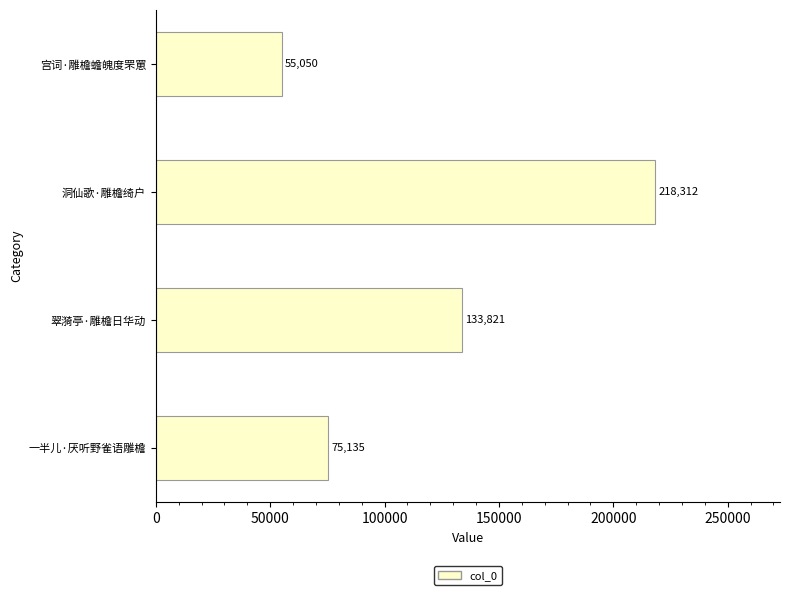

Reading bottom to top, what are all the values shown in this chart?

一半儿·厌听野雀语雕檐=75135	翠漪亭·雕檐日华动=133821	洞仙歌·雕檐绮户=218312	宫词·雕檐蟾魄度罘罳=55050